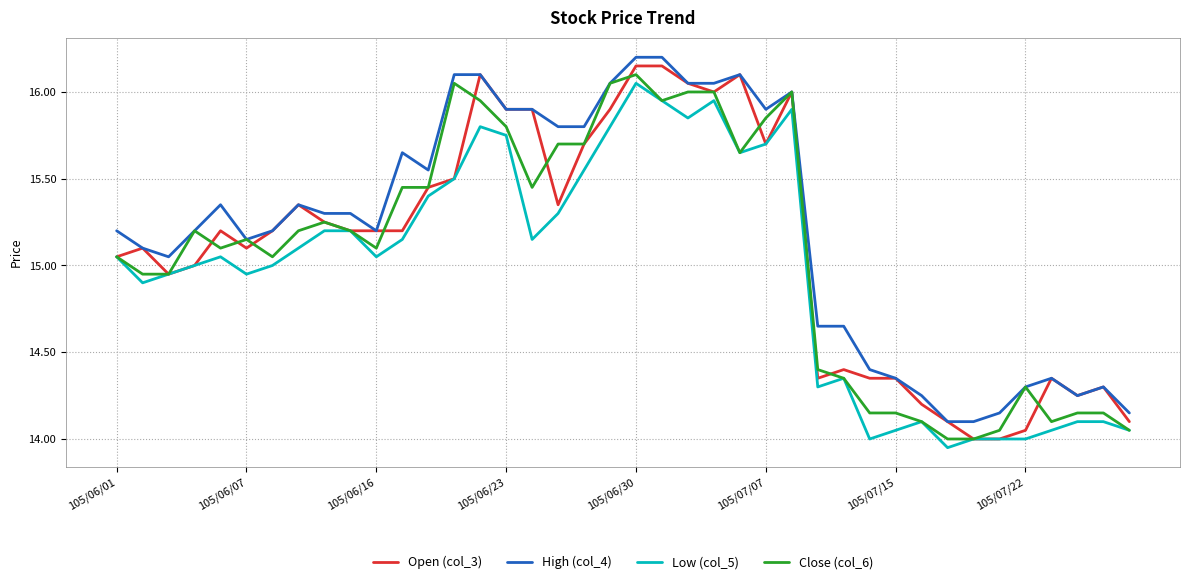

What is the average value of the Low (col_5) series?

15.0